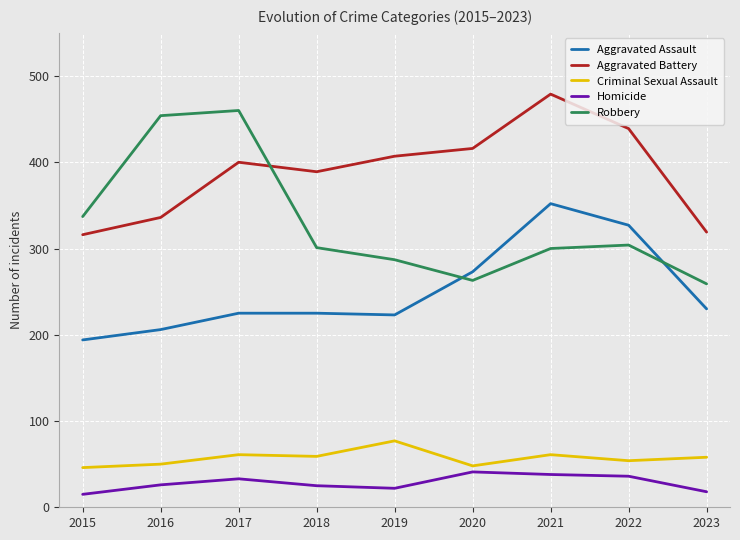

True or false: Aggravated Assault and Homicide intersect in this chart.

False